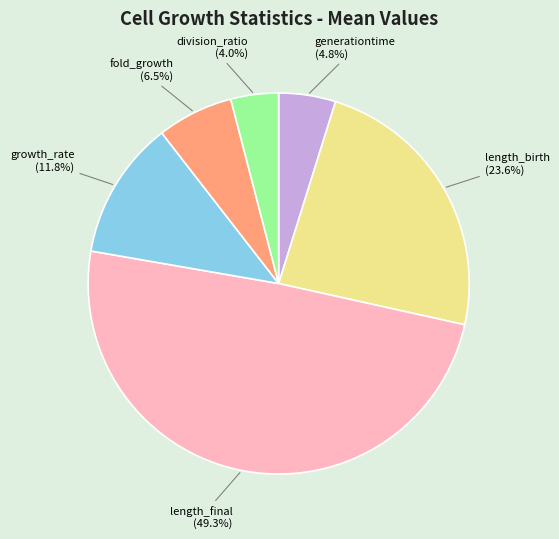

To the nearest percent, what portion does length_birth represent?

24%